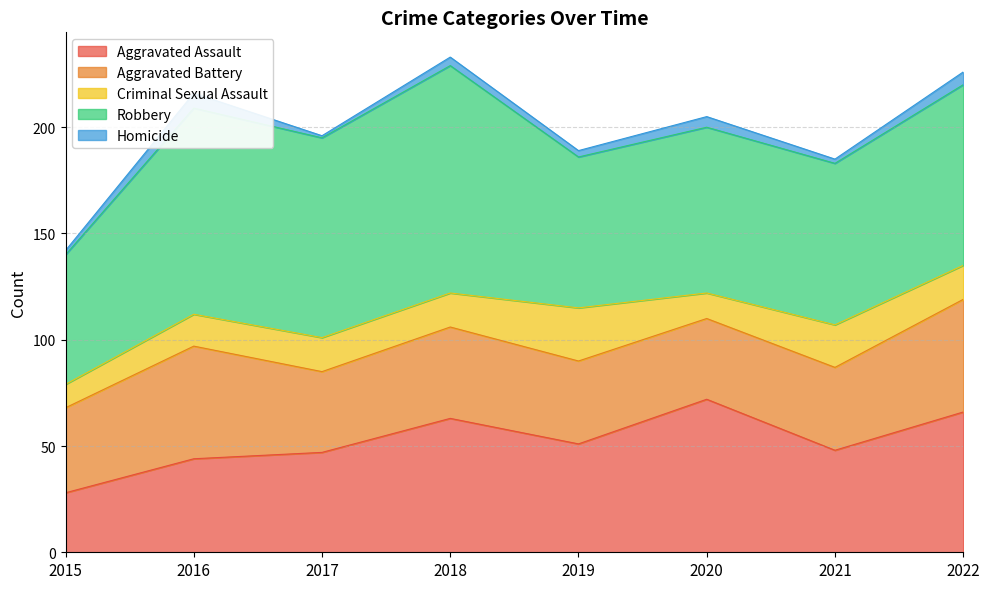

What is the greatest value displayed?

107